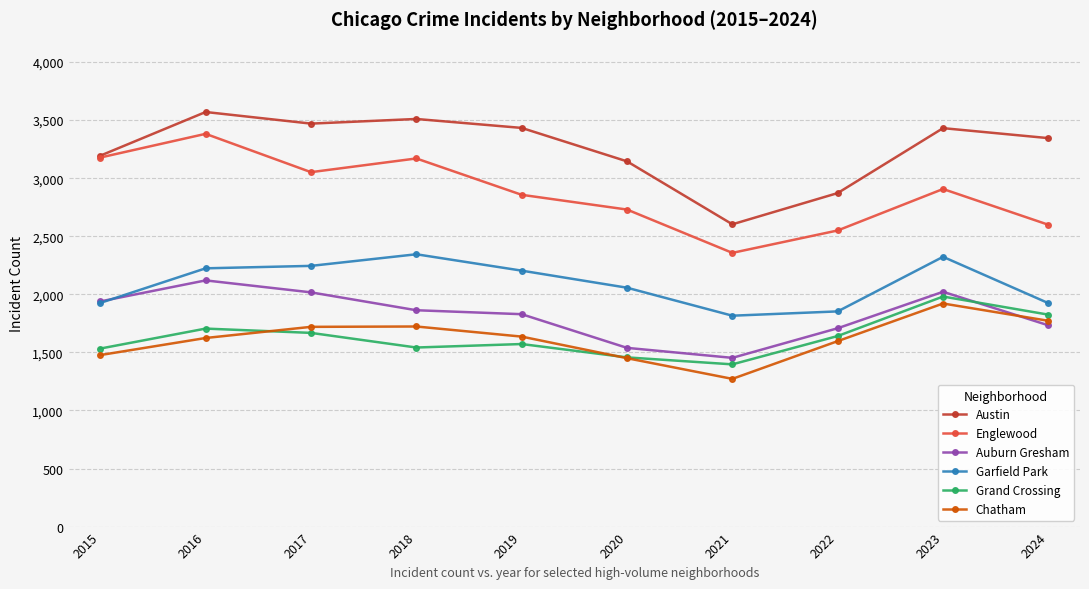

At which label is Austin closest to 3086?

2020